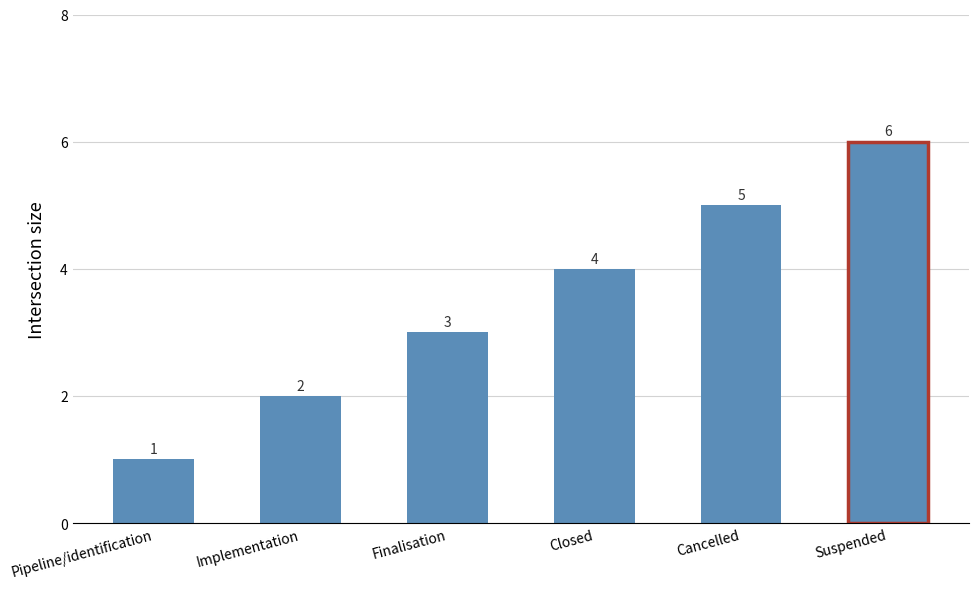

How many bars are there in total?

6